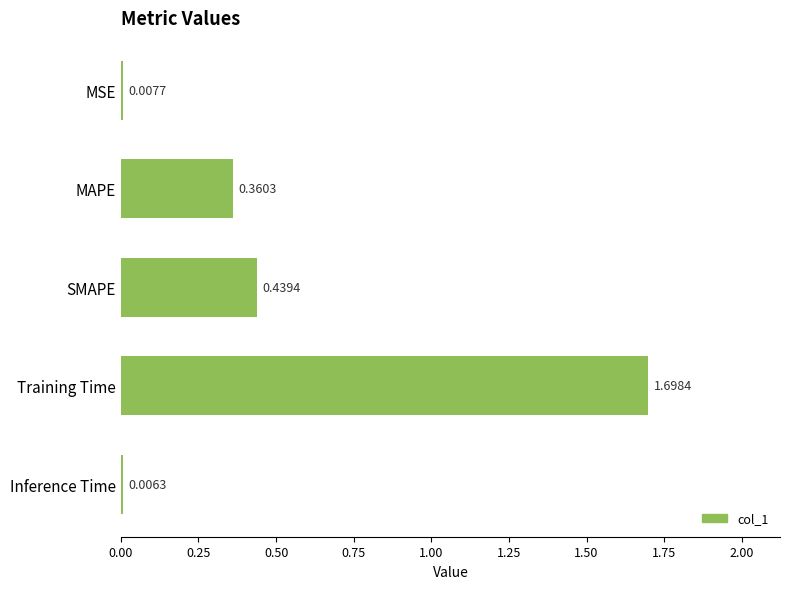

Between MSE and Training Time, which is larger?

Training Time